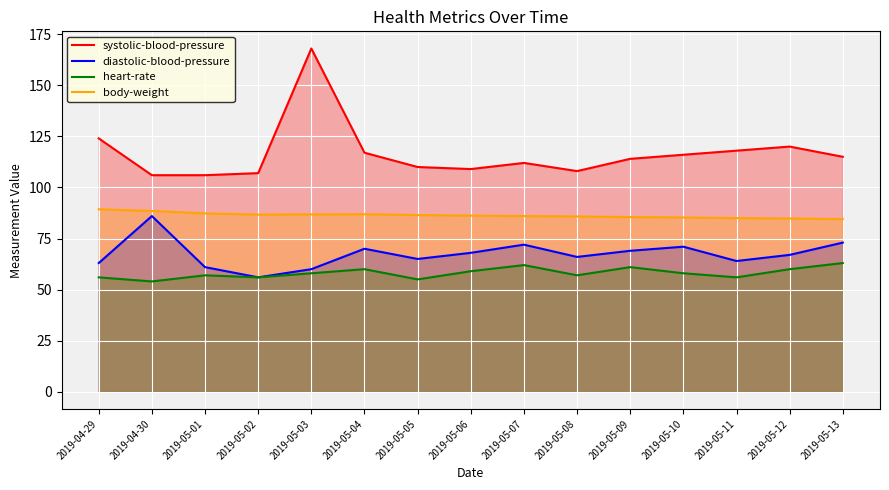

True or false: heart-rate and systolic-blood-pressure intersect in this chart.

False